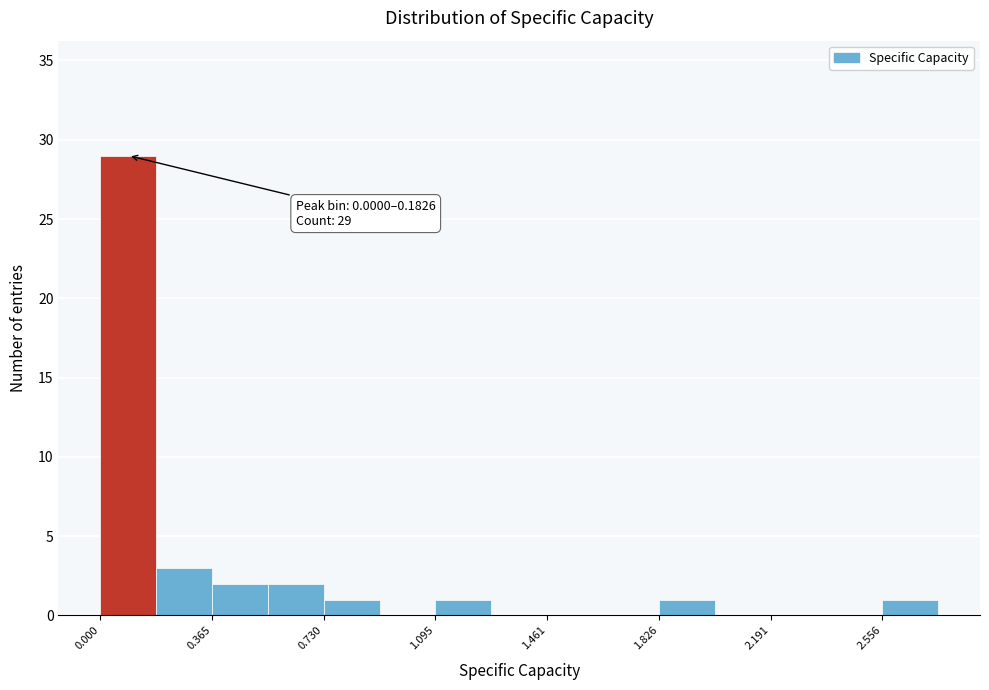

Read against the x-axis, roughly where is the centre of the tallest bar?

0.10